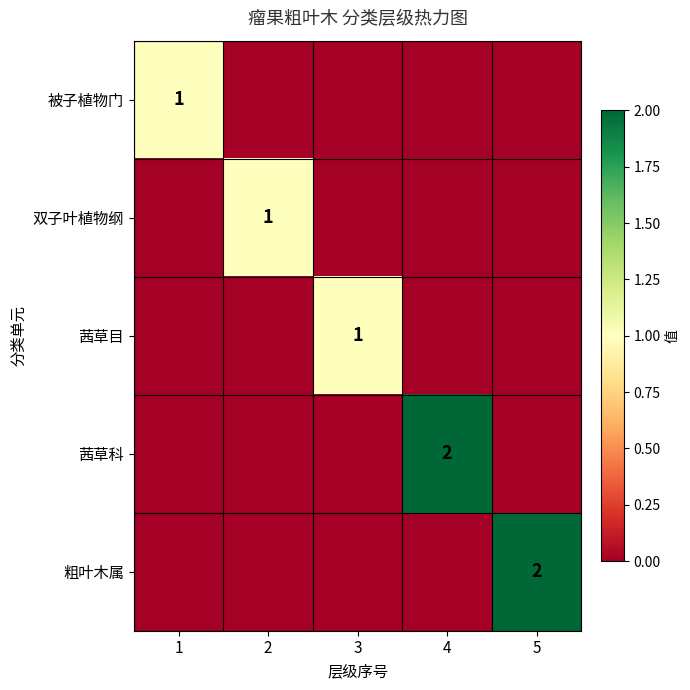

Is it true that 被子植物门 equals 1 at 1?

True